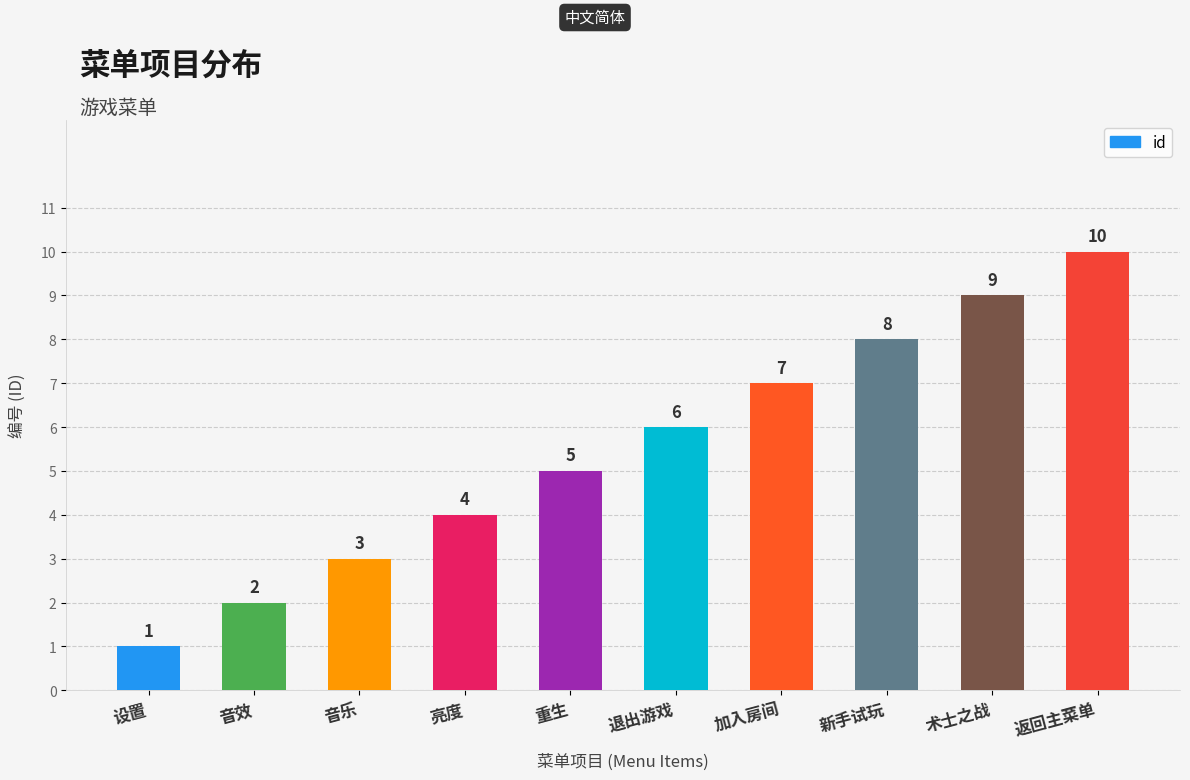

How many categories are shown in the chart?

10